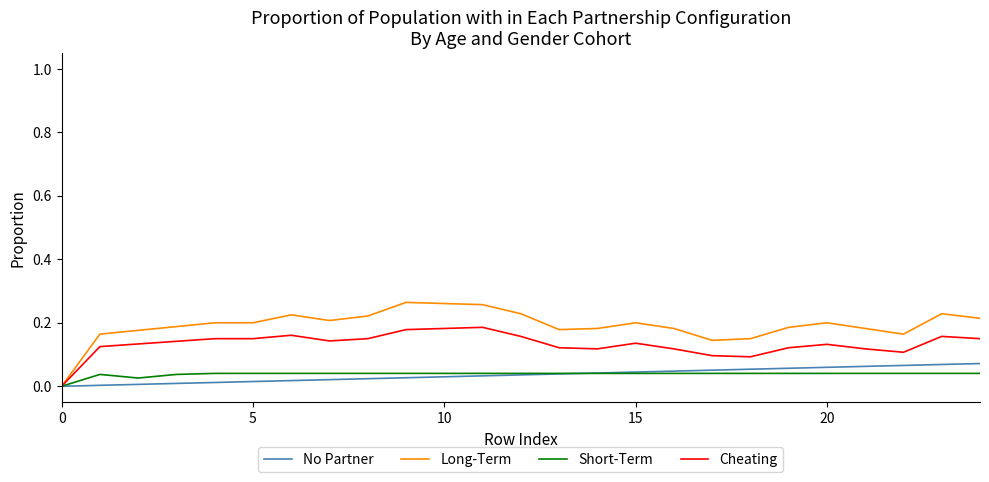

Which series has the largest range (max minus min)?

Long-Term